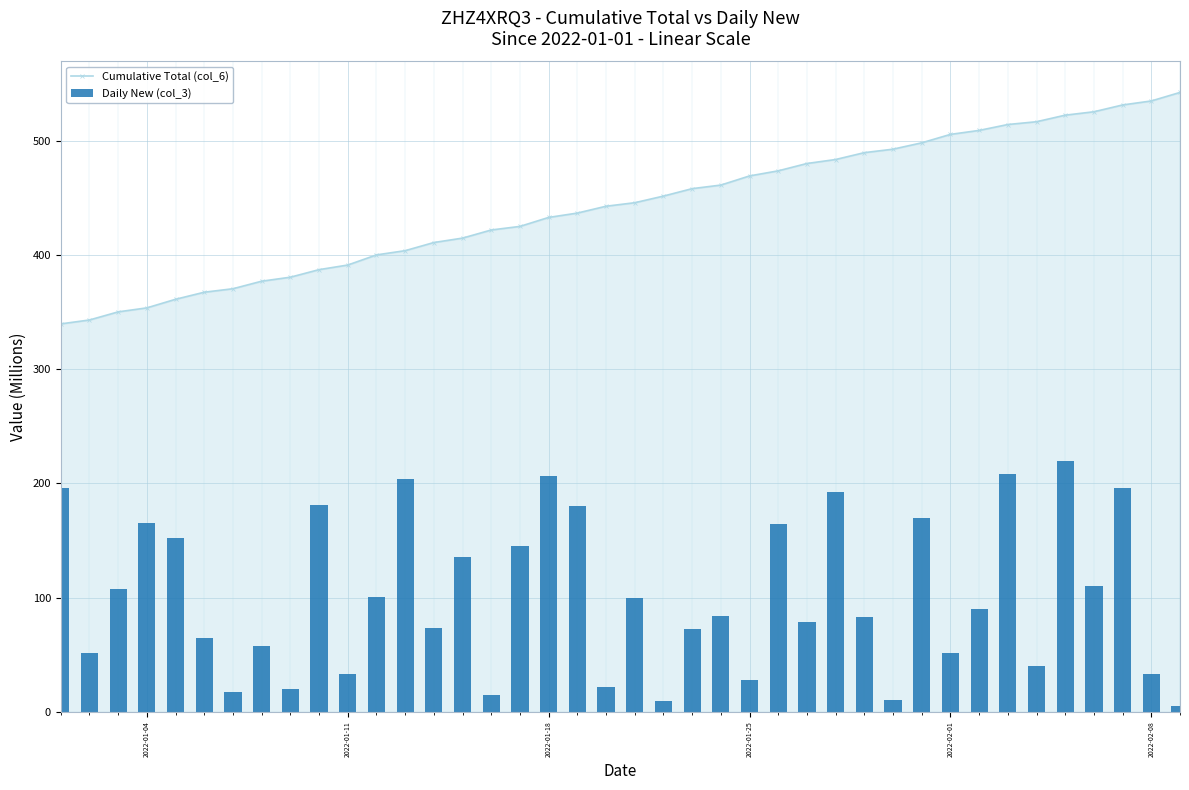

What is the lowest value of the Cumulative Total (col_6) series?

339.6